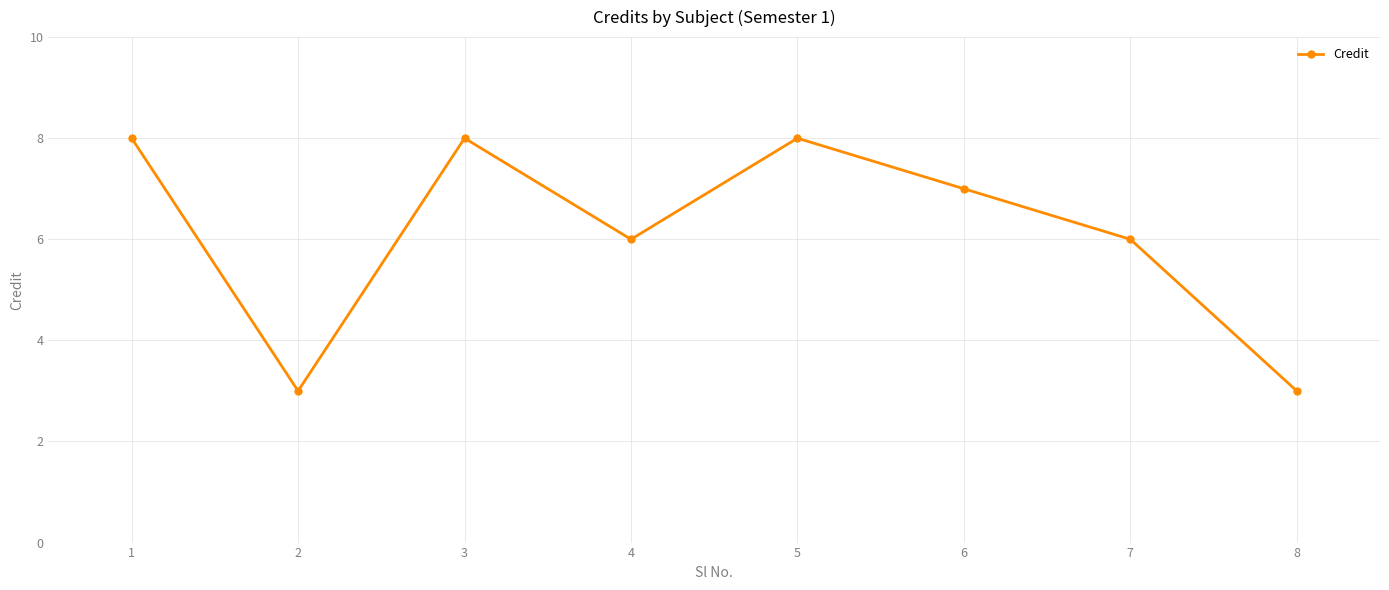

Read the value at 3.

8